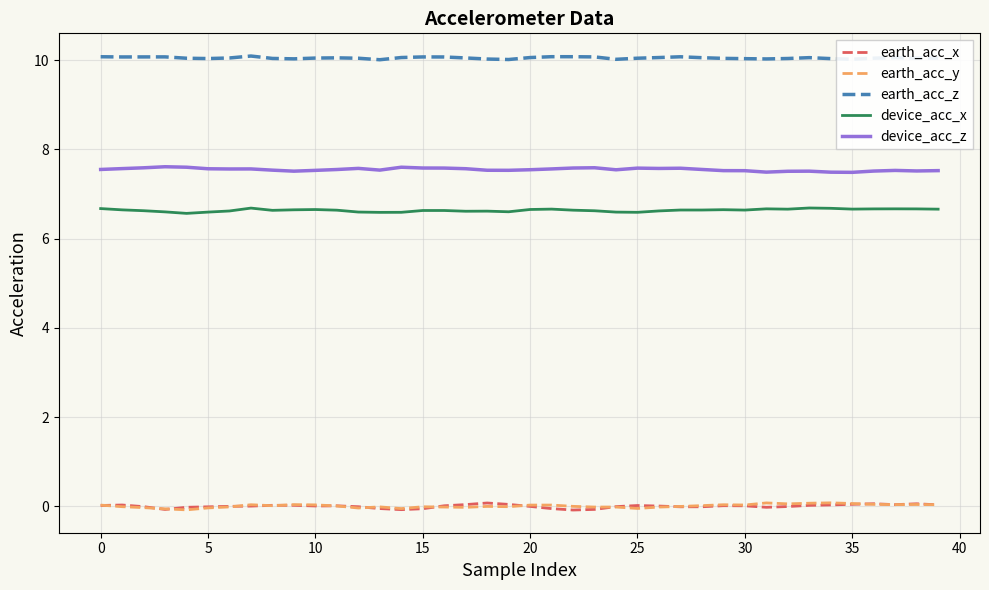

What is the maximum value shown in the chart?

10.1